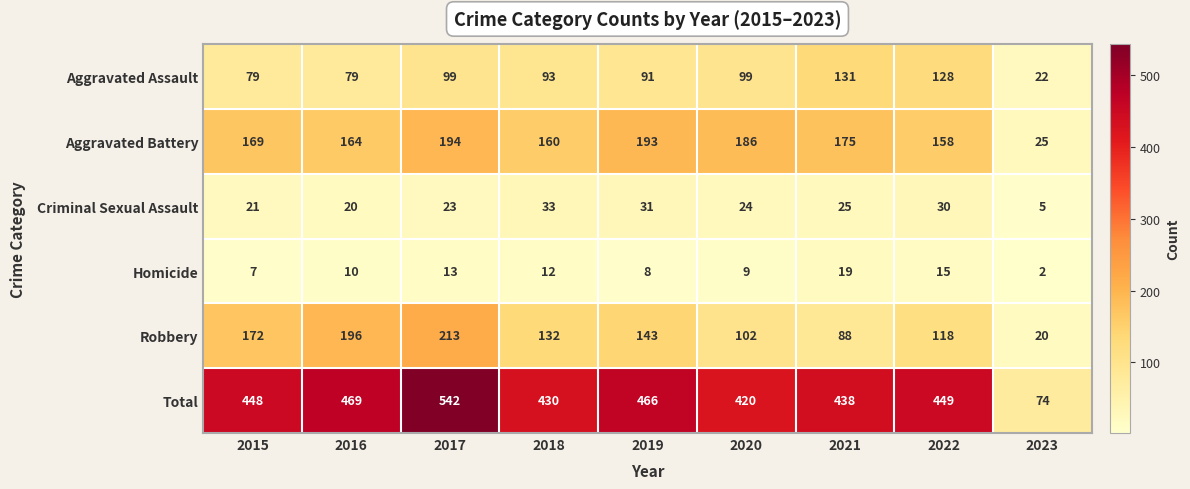

What is the minimum value shown in the chart?

2